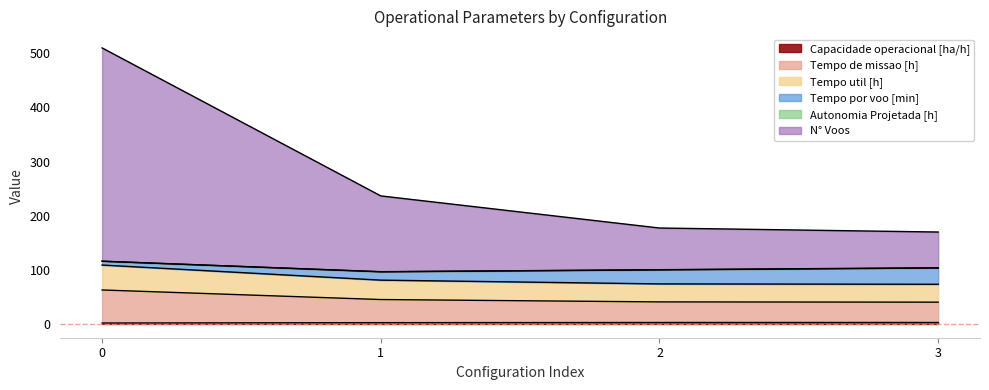

Does the chart have visible grid lines?

No